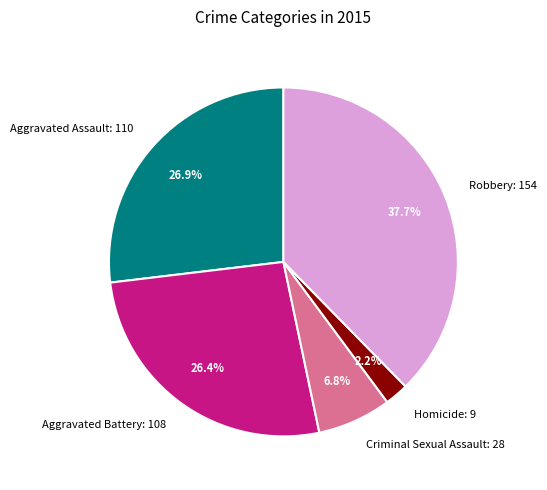

Is Homicide: 9 the majority of the pie?

No